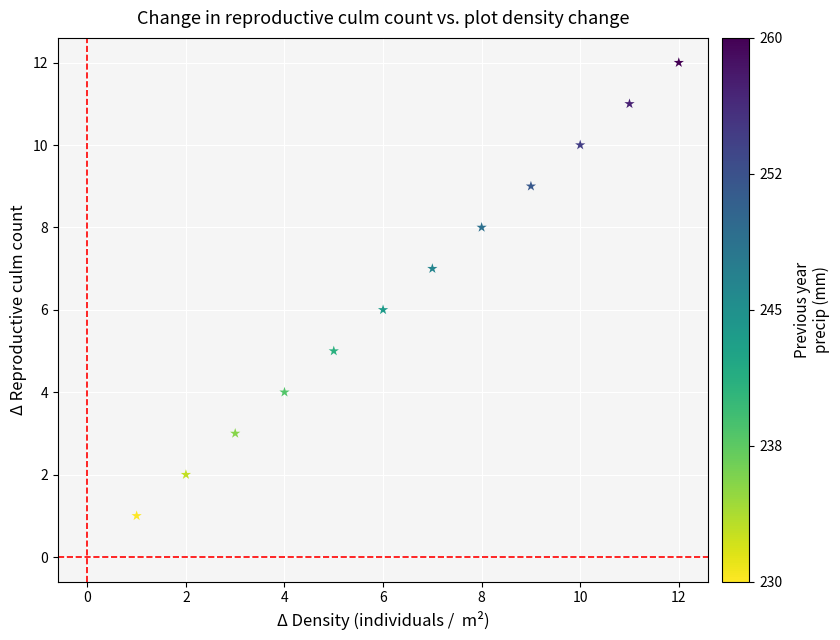

What is the range of Y values (max minus min)?

11